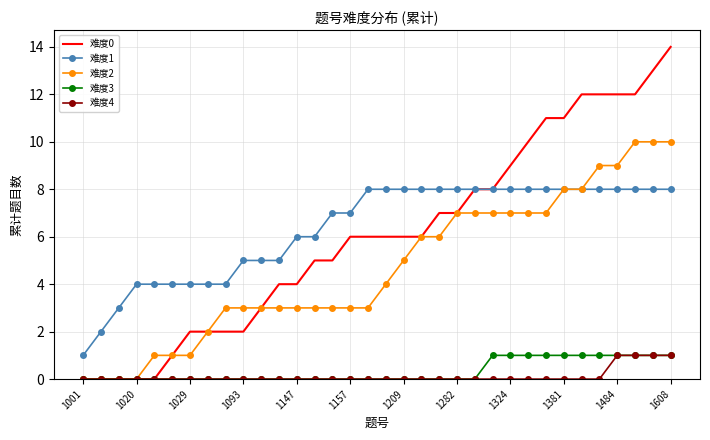

Which series has the largest range (max minus min)?

难度0